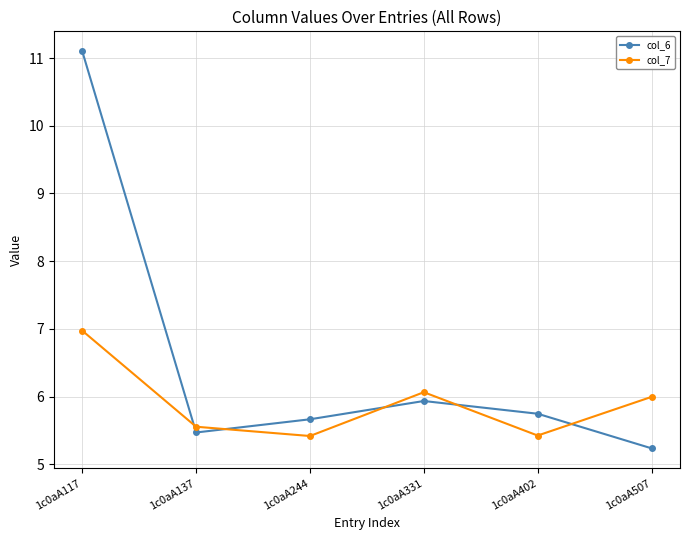

At which label does col_7 reach its peak?

1c0aA117